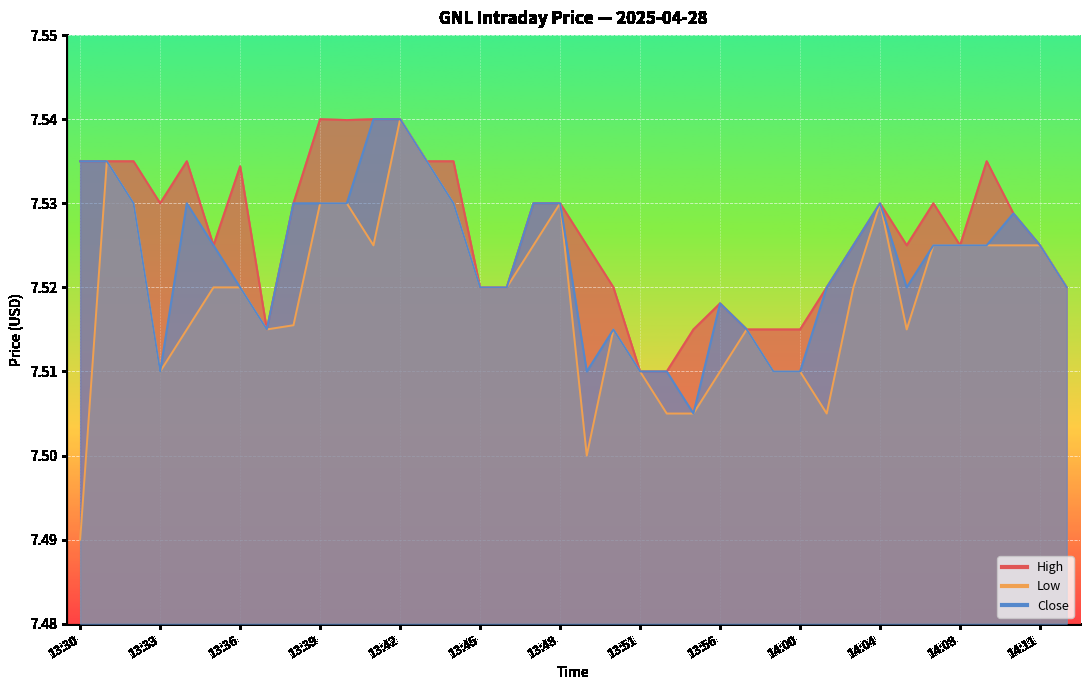

The value of Low at 14:10 is 7.5. True or false?

True